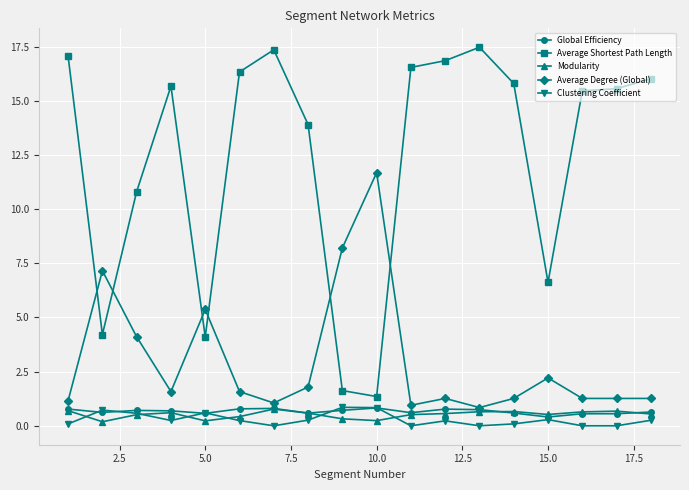

True or false: Average Degree (Global) has more than 0 interior local peaks.

True